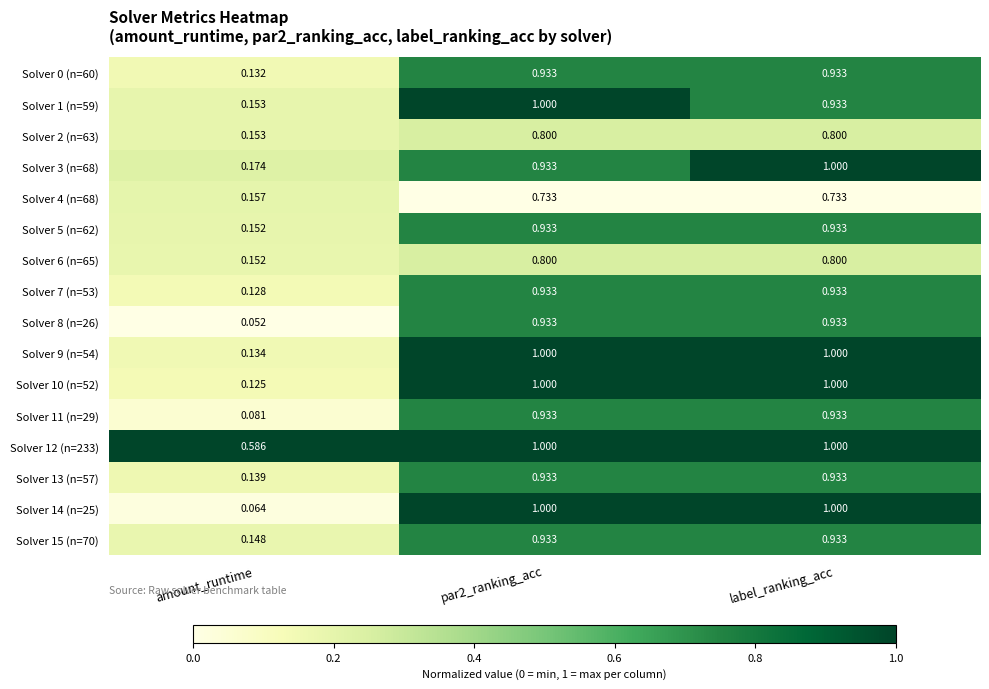

Which label corresponds to the smallest value in the chart?

amount_runtime